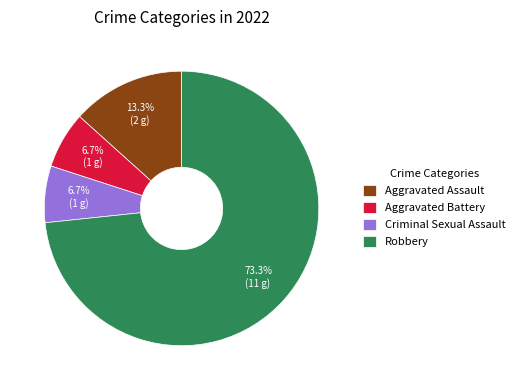

What percentage is the Robbery slice, to the nearest percent?

73%